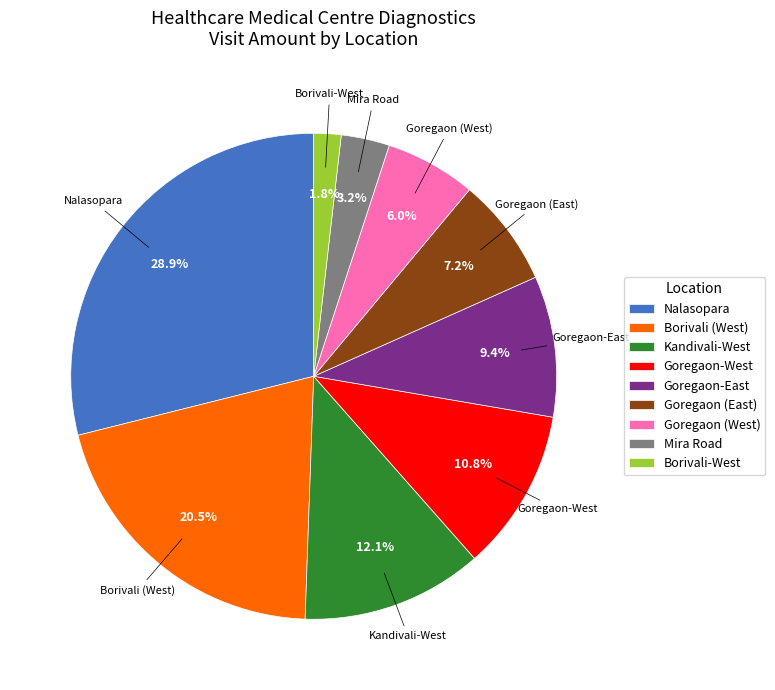

What percentage do Kandivali-West and Borivali-West together represent?

13.9%